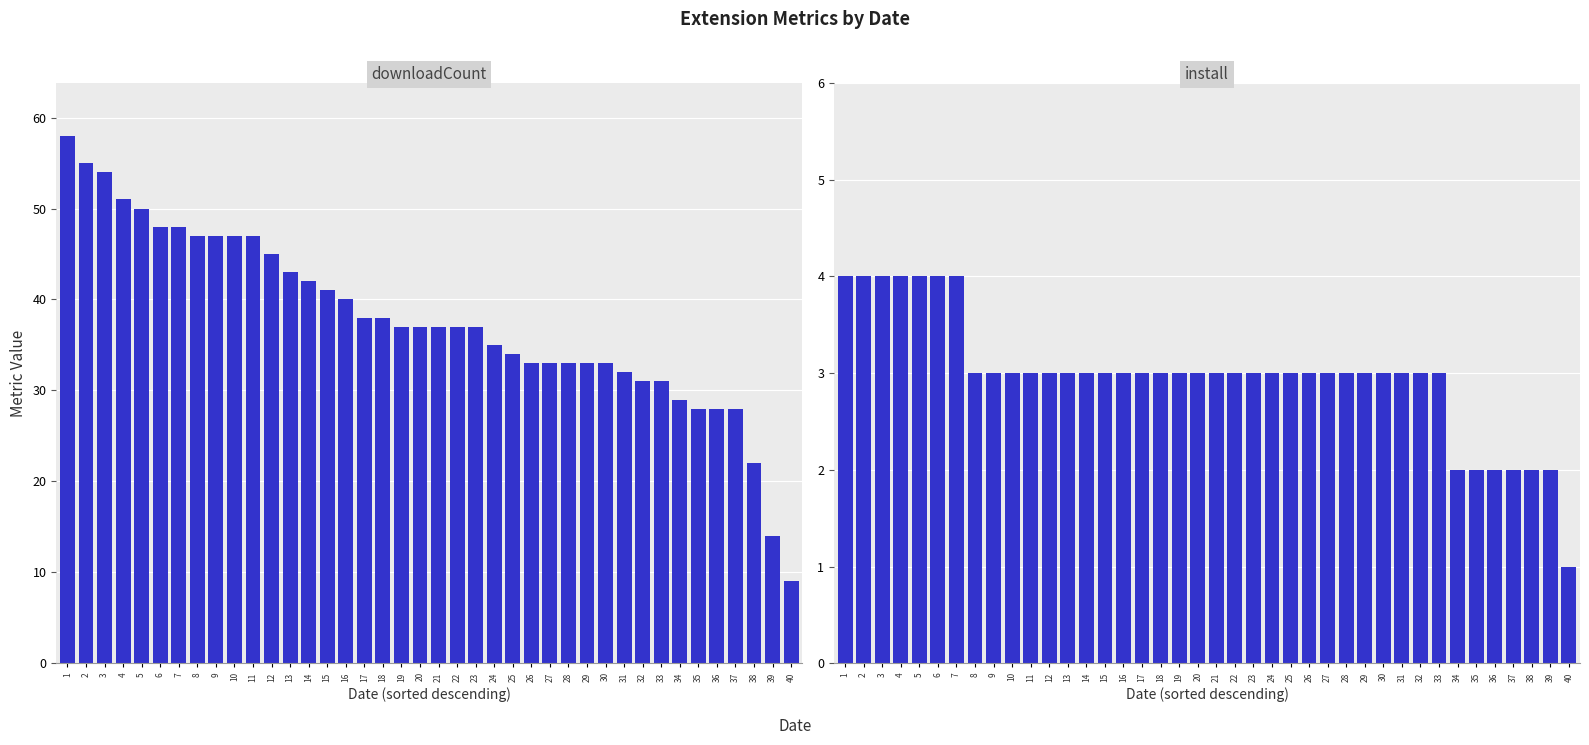

At how many categories does at least one series exceed 51?

3